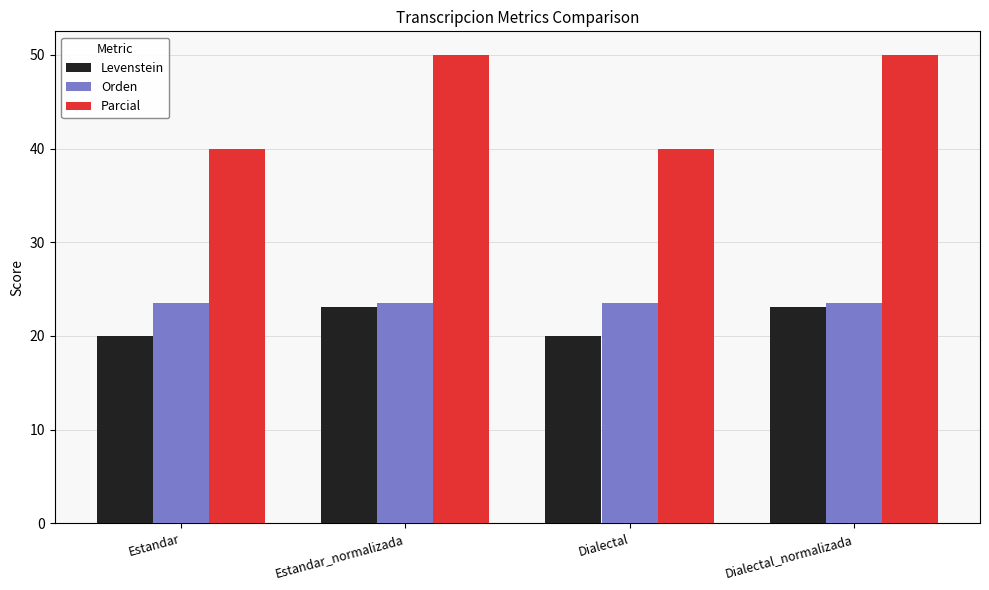

What is the total value across all series at Estandar_normalizada?

96.6